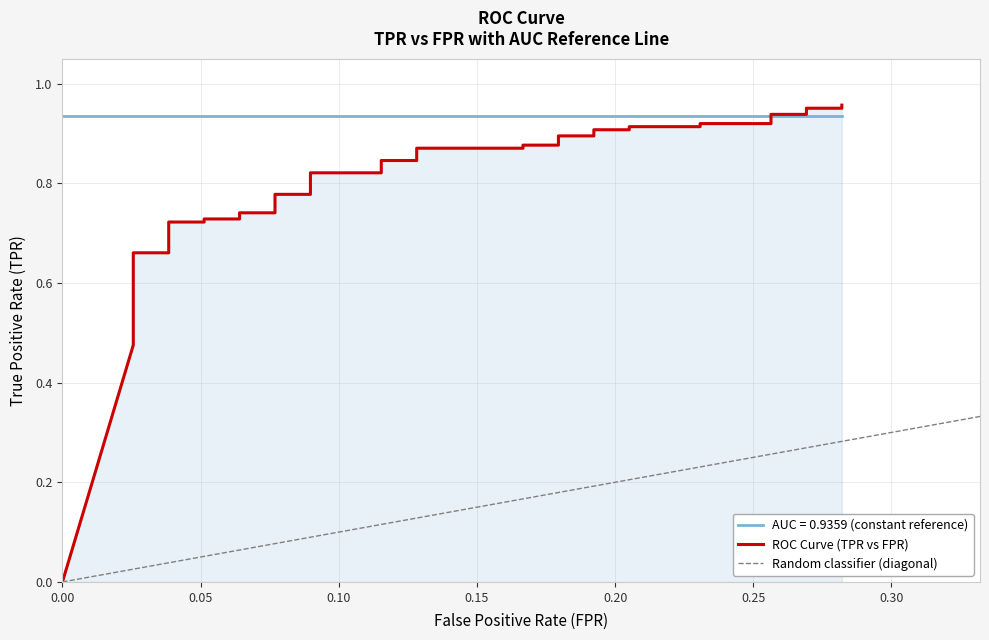

Reading left to right, what are all the values shown in this chart?

0.0	0.5	0.5	0.5	0.5	0.6	0.6	0.6	0.6	0.7	0.7	0.7	0.7	0.7	0.7	0.7	0.7	0.8	0.8	0.8	0.8	0.8	0.8	0.9	0.9	0.9	0.9	0.9	0.9	0.9	0.9	0.9	0.9	0.9	0.9	0.9	0.9	1.0	1.0	1.0